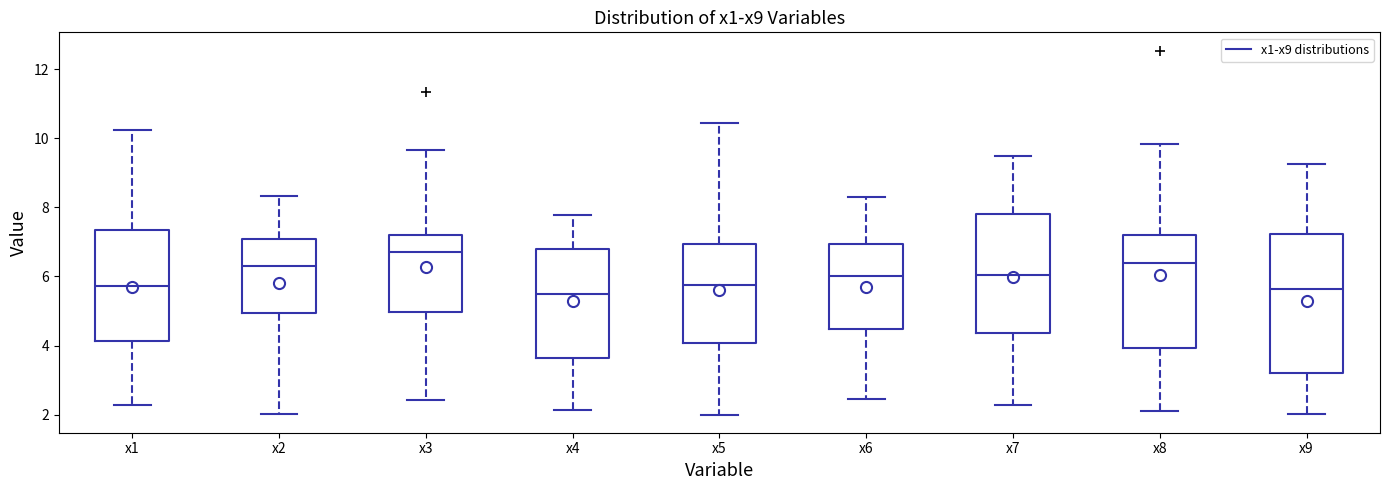

Comparing the boxes themselves (not the whiskers), which one is the tallest?

x9